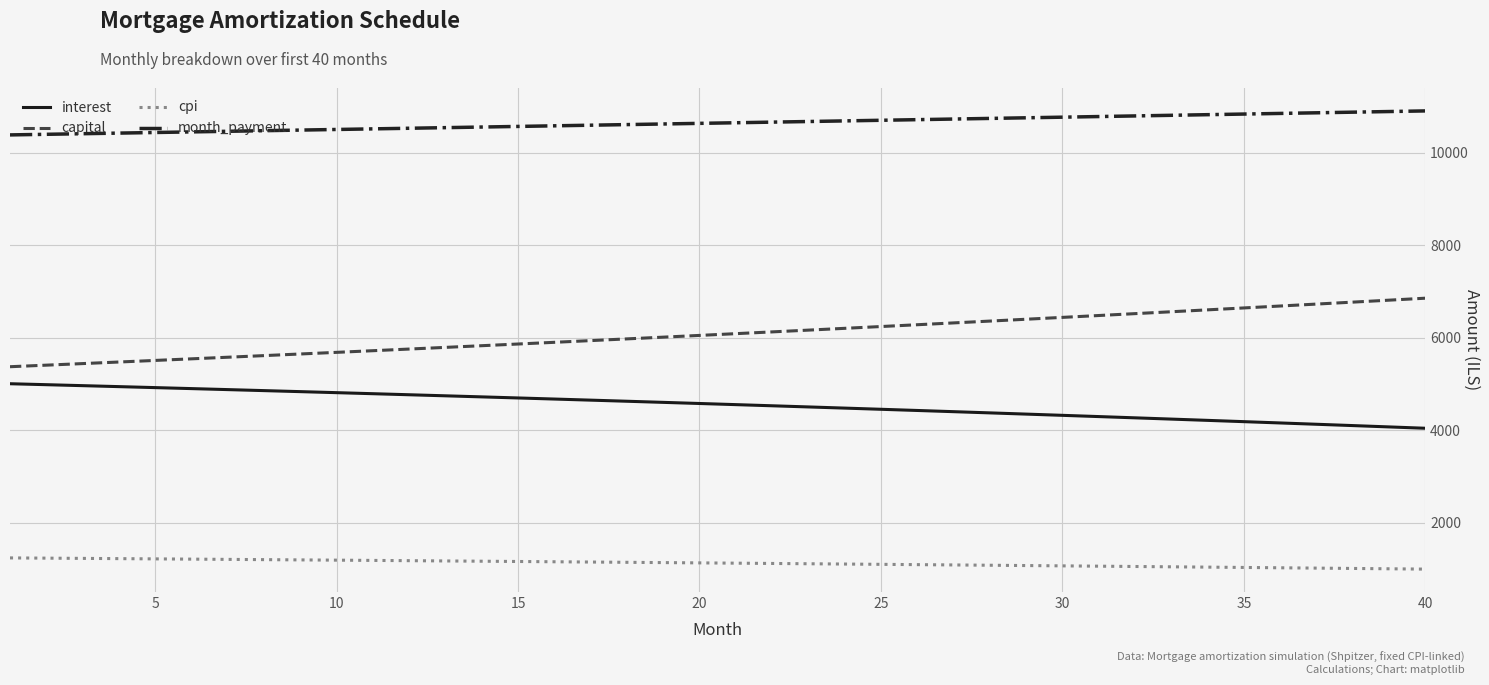

True or false: month_payment and cpi intersect in this chart.

False